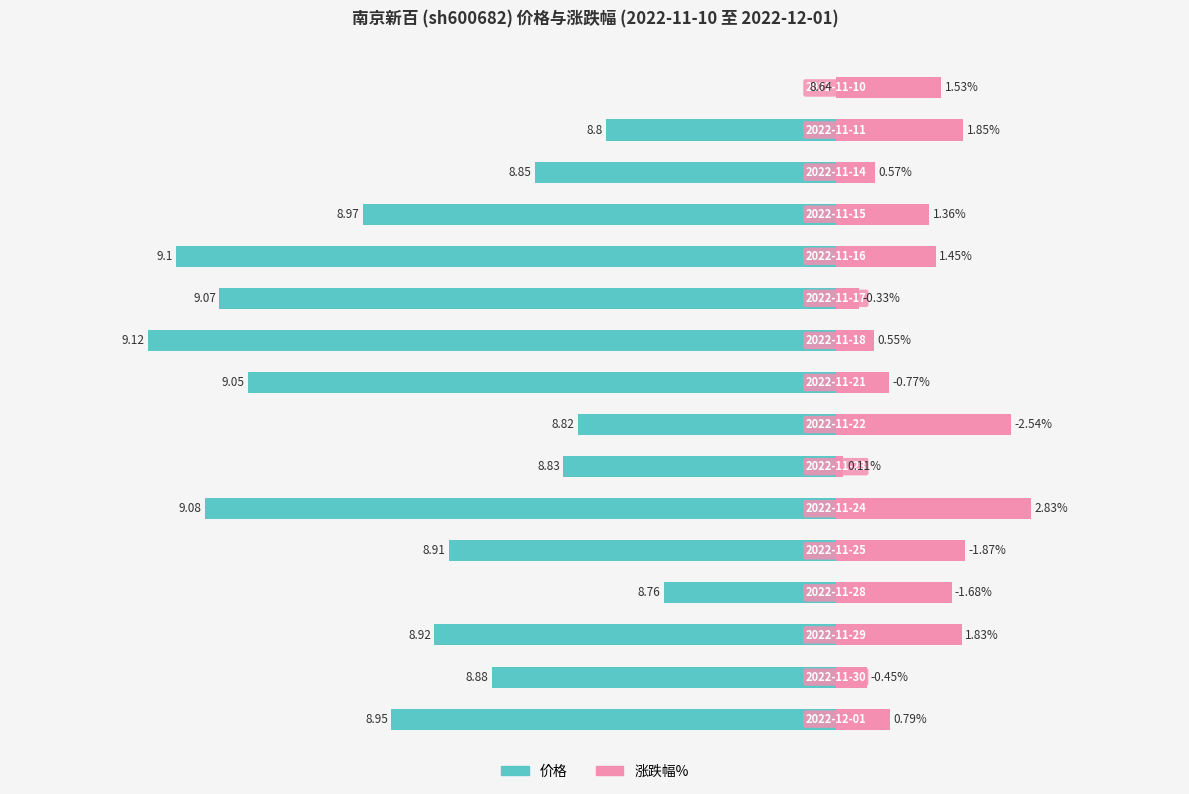

The value of 涨跌幅% (abs) at 12 is 0.8. True or false?

False